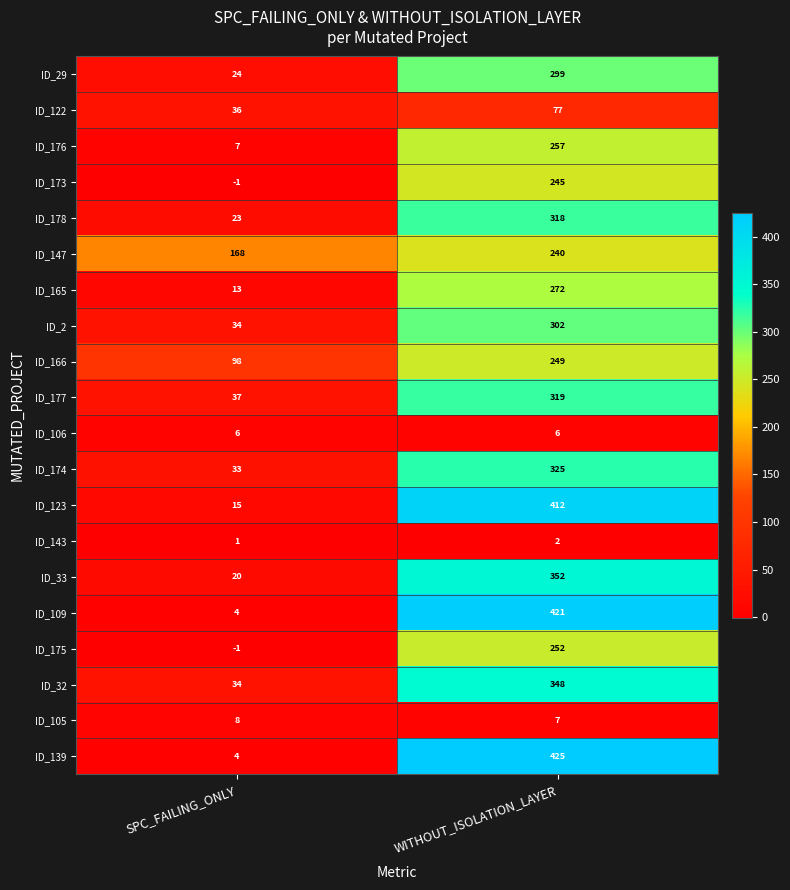

The value of ID_166 at WITHOUT_ISOLATION_LAYER is 249. True or false?

True